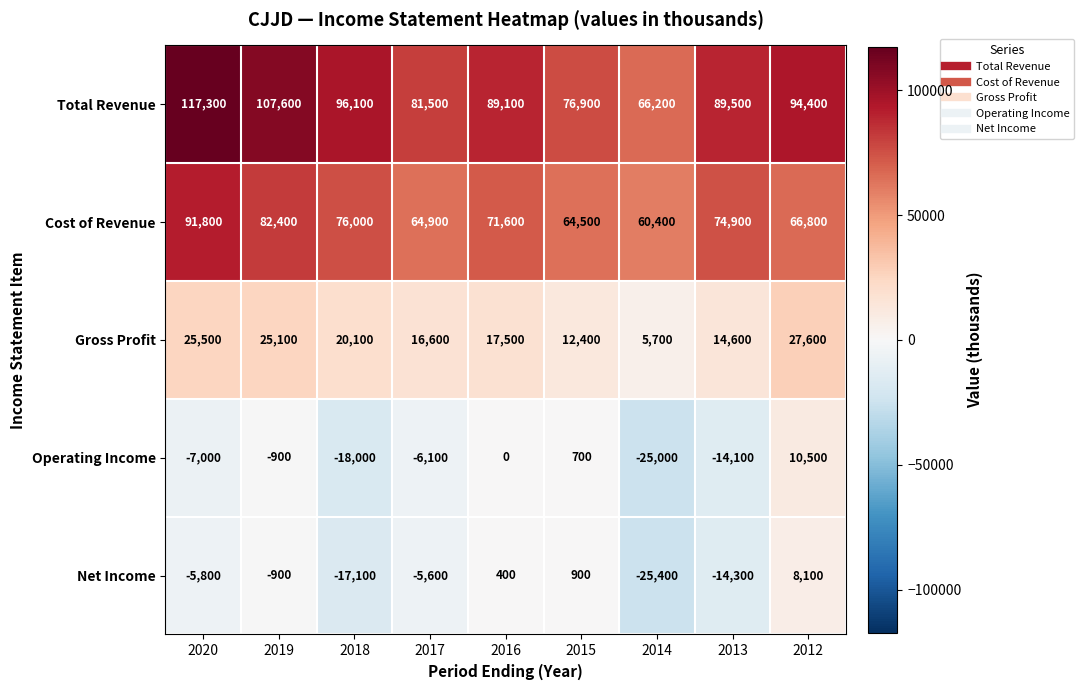

Which category has the highest value across all series?

2020